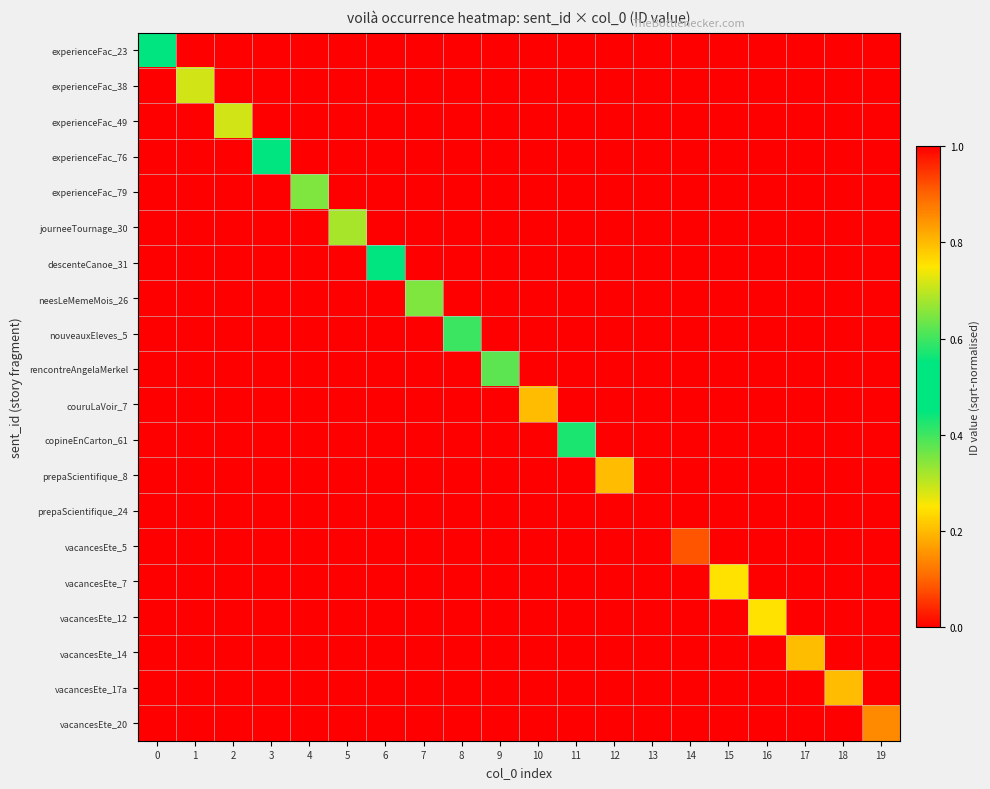

What is the spread (max minus min) of values at 2?

0.3